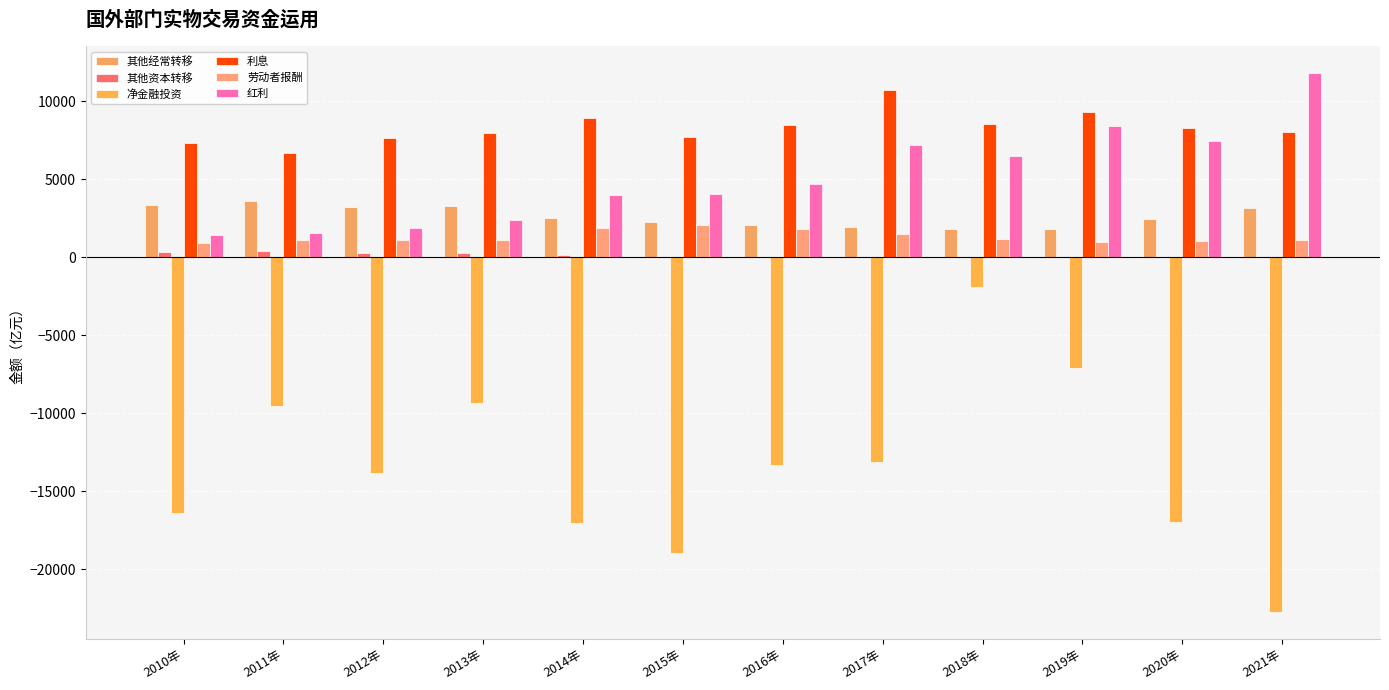

How many values in the 劳动者报酬 series exceed 1103?

6